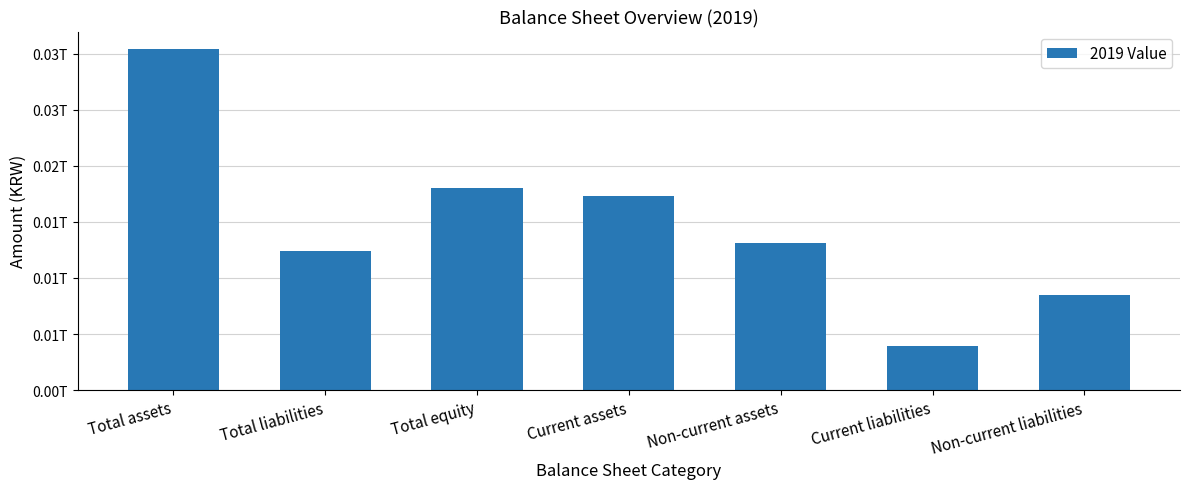

Does the chart contain any negative values?

No